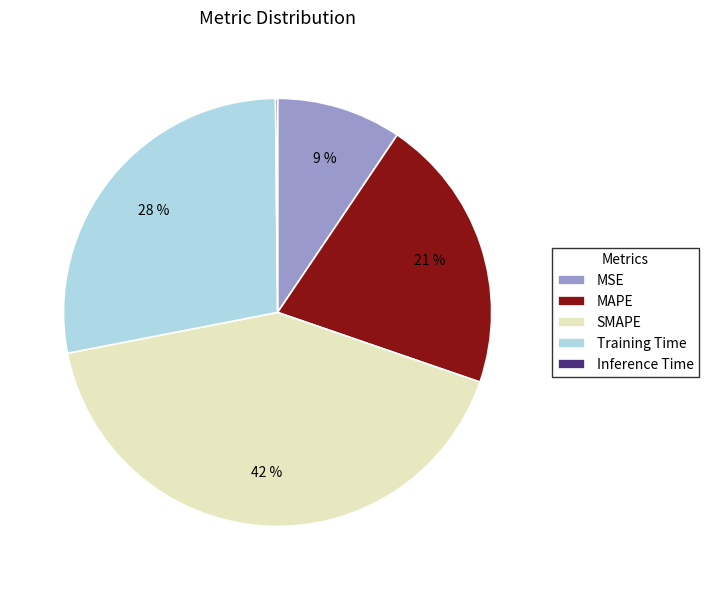

What percentage is the MAPE slice, to the nearest percent?

21%